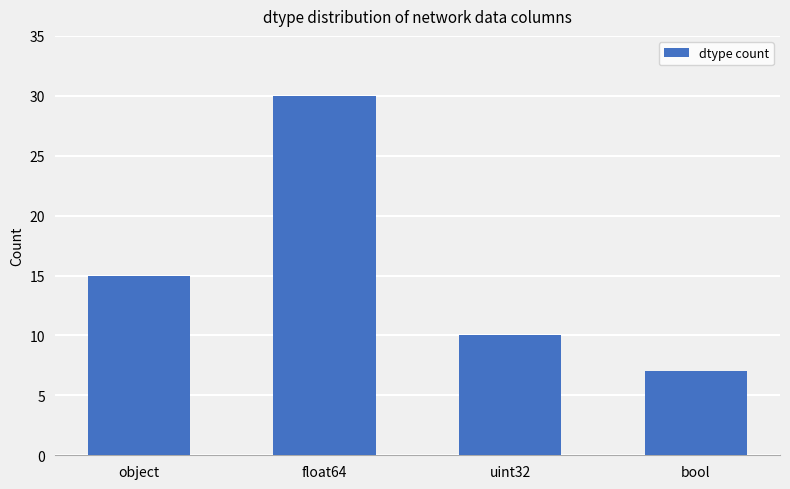

Rank the categories by value from highest to lowest.

float64, object, uint32, bool